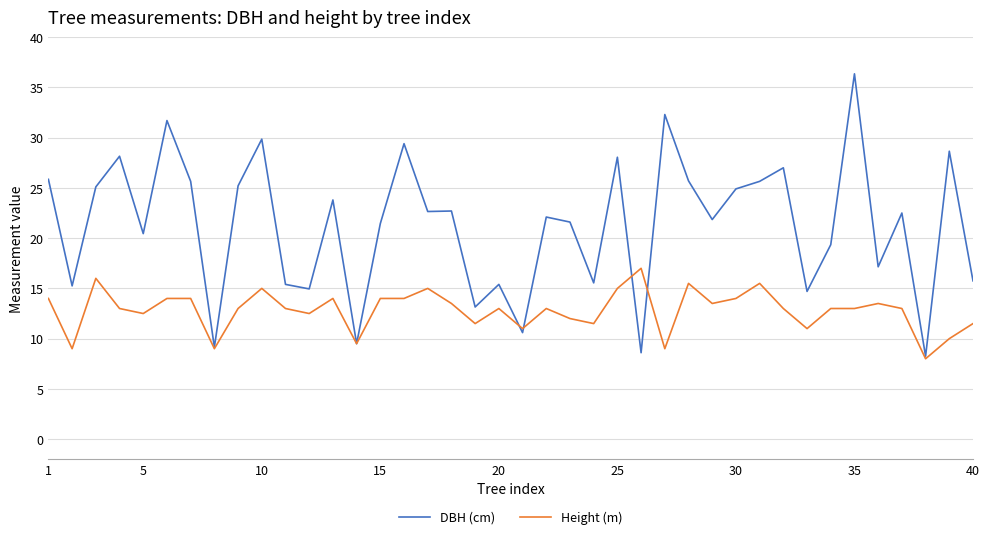

What is the greatest value displayed?

36.4